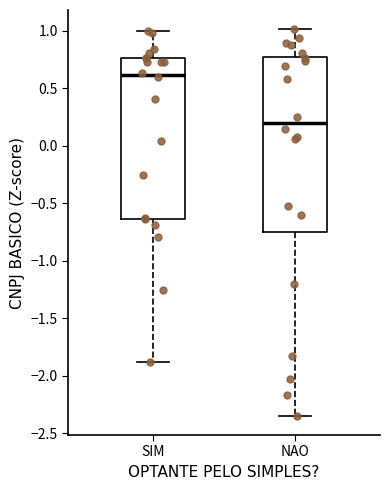

Reading left to right, read every box against the y-axis: the position of its median line, the range the box covers, and the ends of its whiskers. The values are not printed on the chart, so give them approximately, as read against the axis.

SIM: median 0.60, box -0.65 to 0.75, whiskers -1.90 to 1.00
NAO: median 0.20, box -0.75 to 0.75, whiskers -2.35 to 1.00